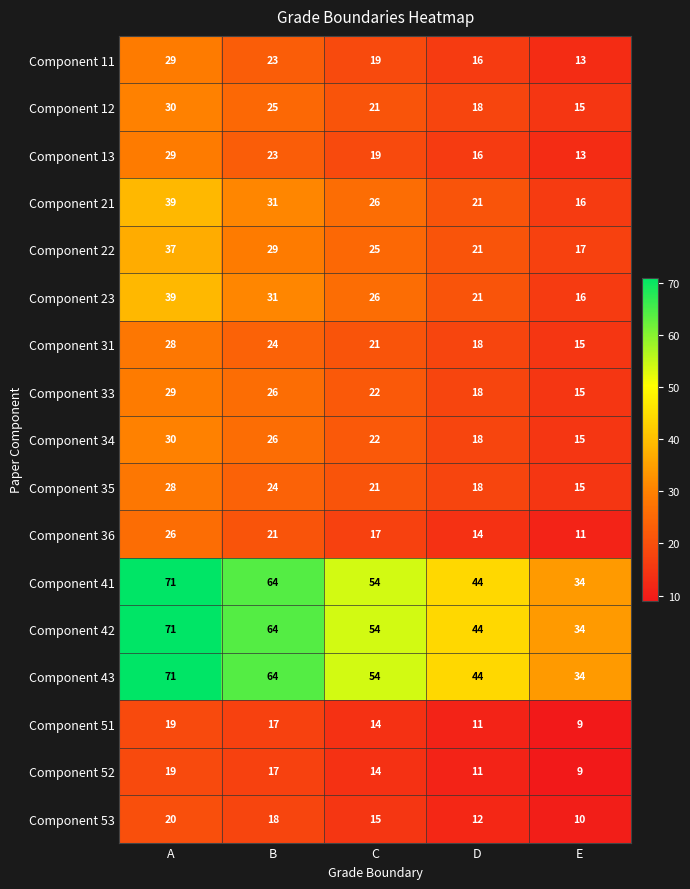

Where does the Component 22 series first go above 25?

A